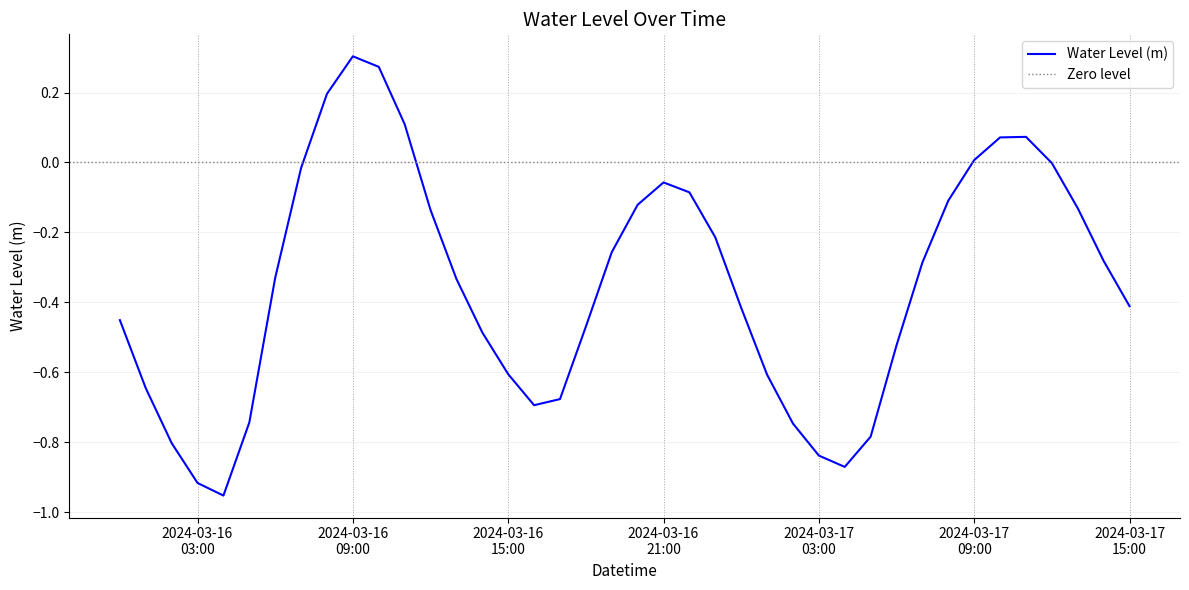

Where does the data first go above 0?

2024-03-16 08:00:00